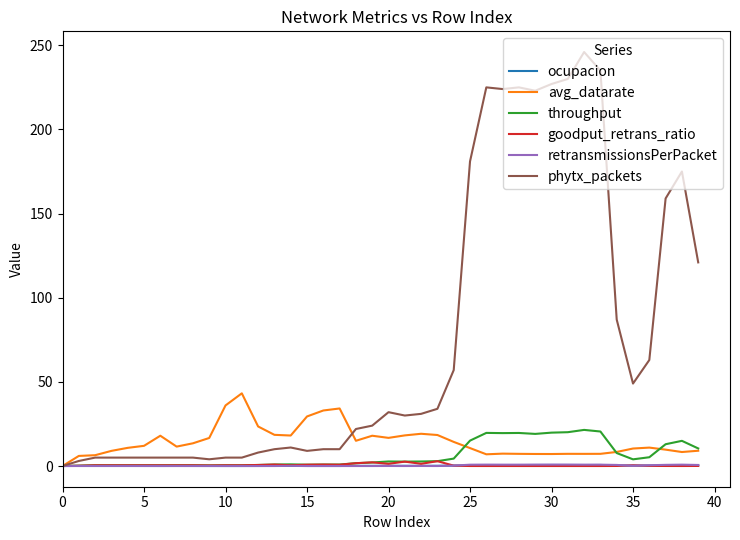

Which series has the largest range (max minus min)?

phytx_packets